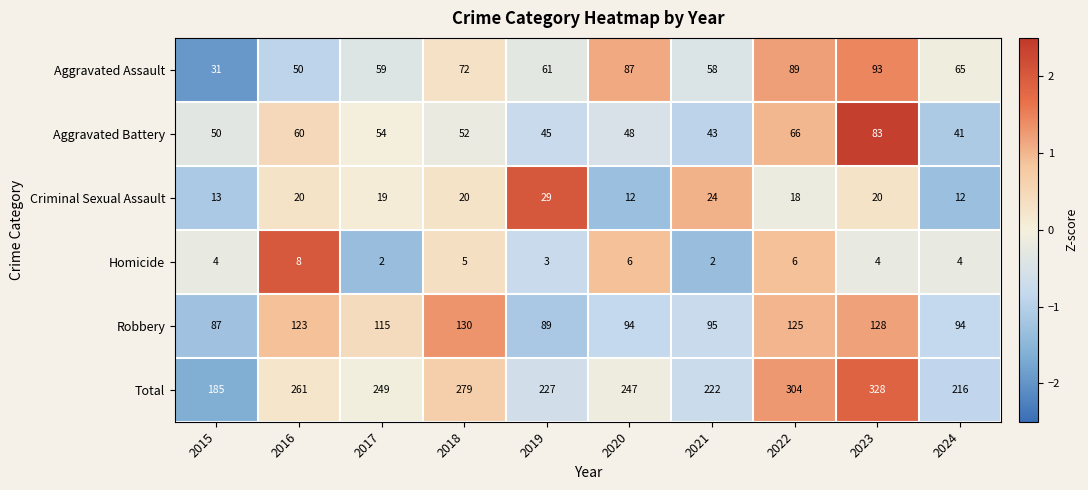

What is the difference between the highest and lowest values at 2018?

274